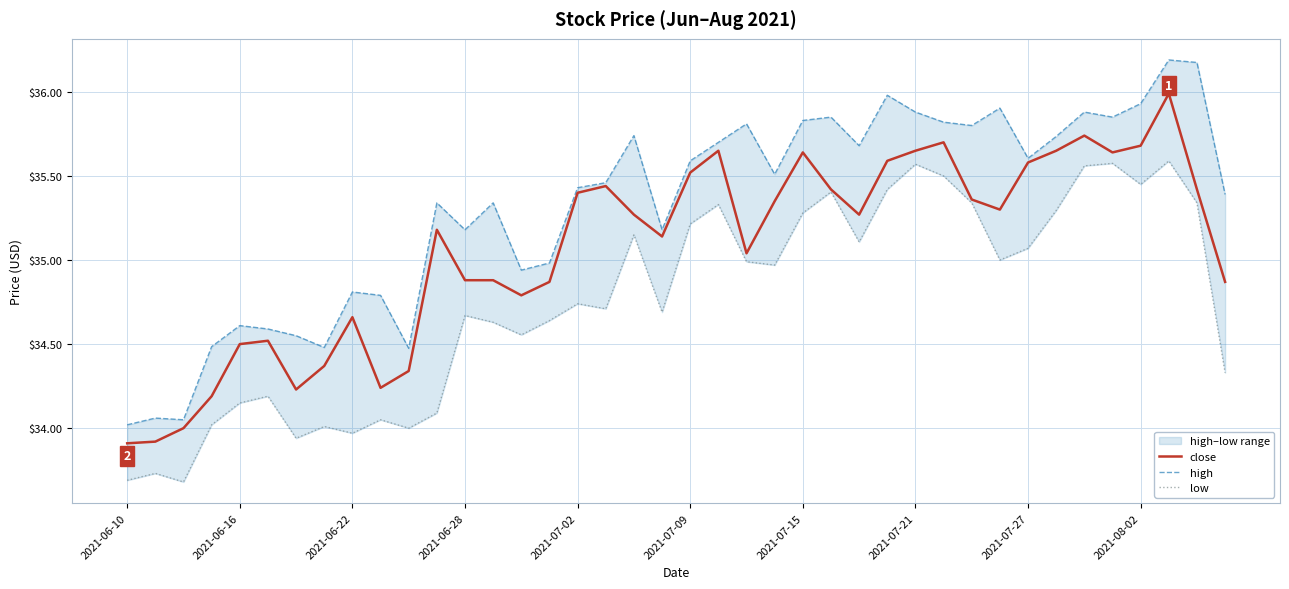

What is the difference between the maximum and second lowest values in the close series?

2.1